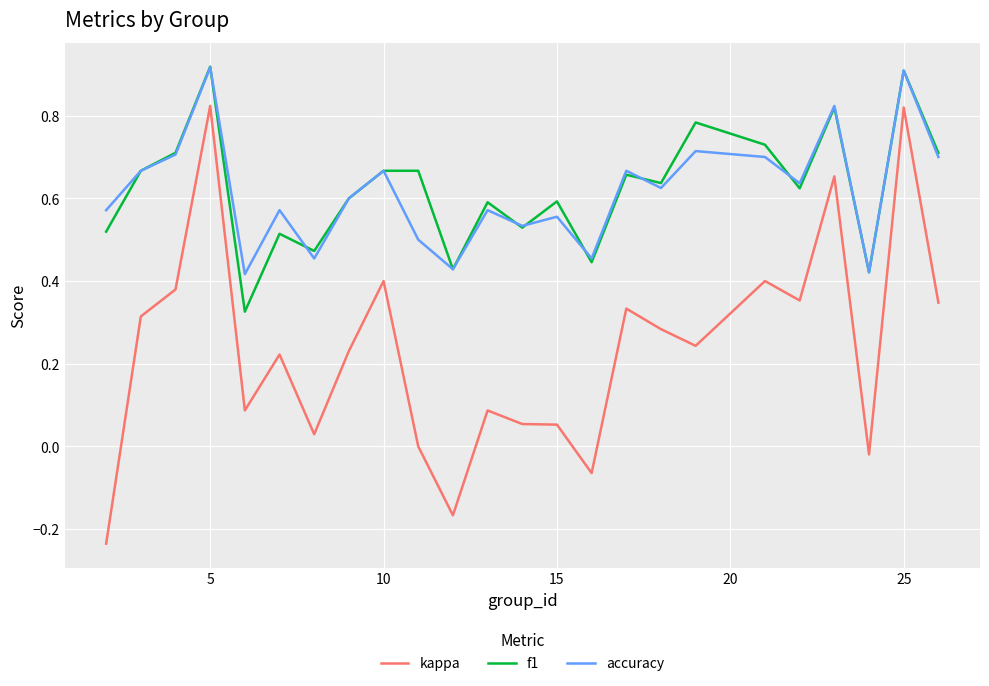

True or false: kappa and accuracy intersect in this chart.

False